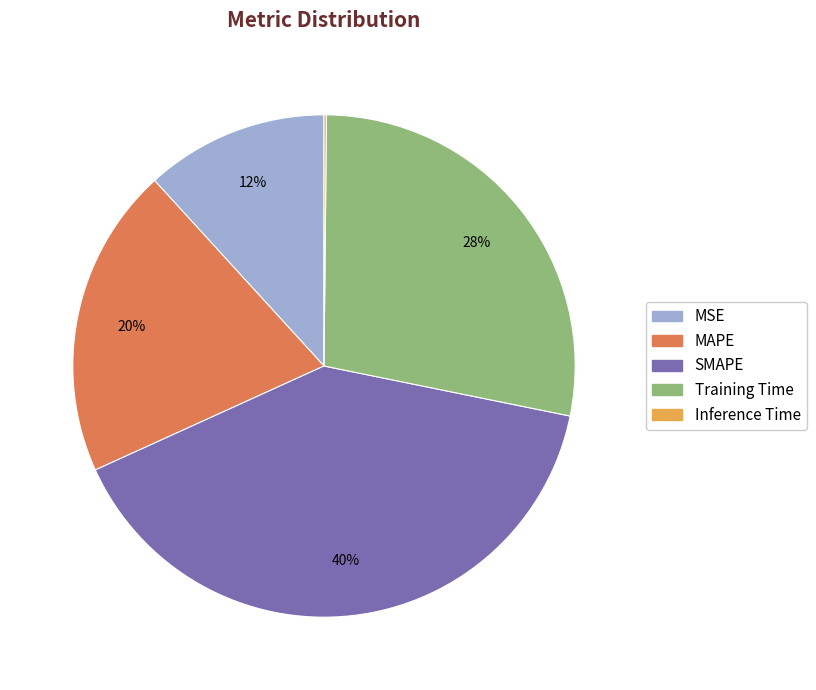

To the nearest percent, what percentage of the pie is Training Time?

28%